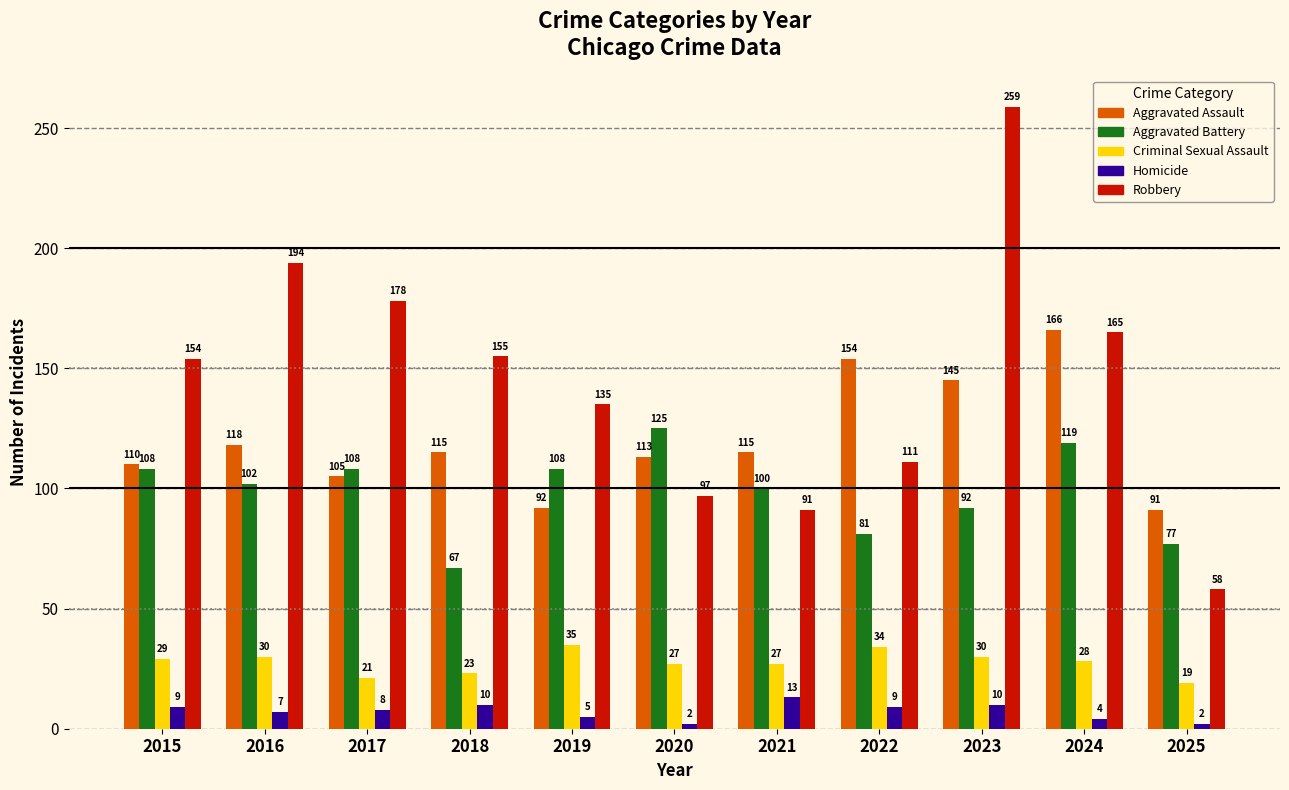

What is the difference between the maximum and second lowest values in the Aggravated Assault series?

74